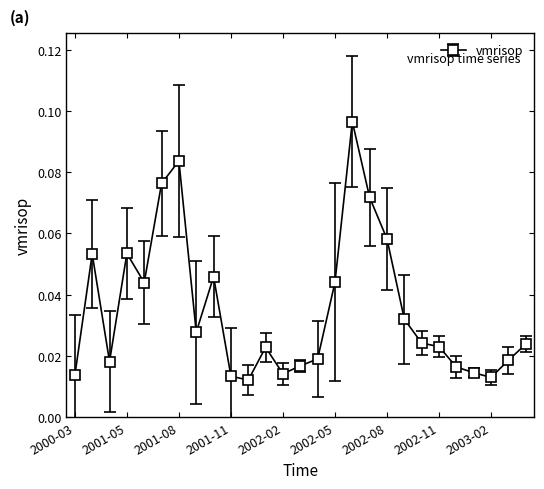

True or false: there are more than 0 points higher than both neighbors.

True